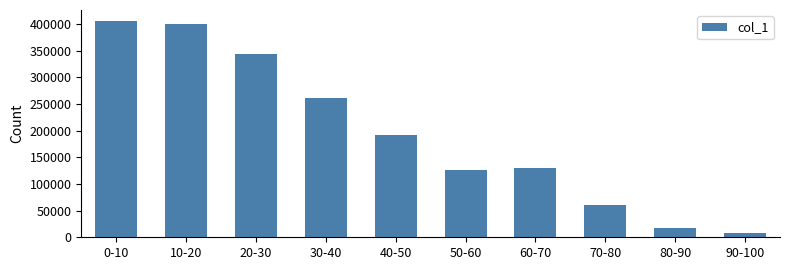

At which category does the chart reach its minimum across all series?

90-100